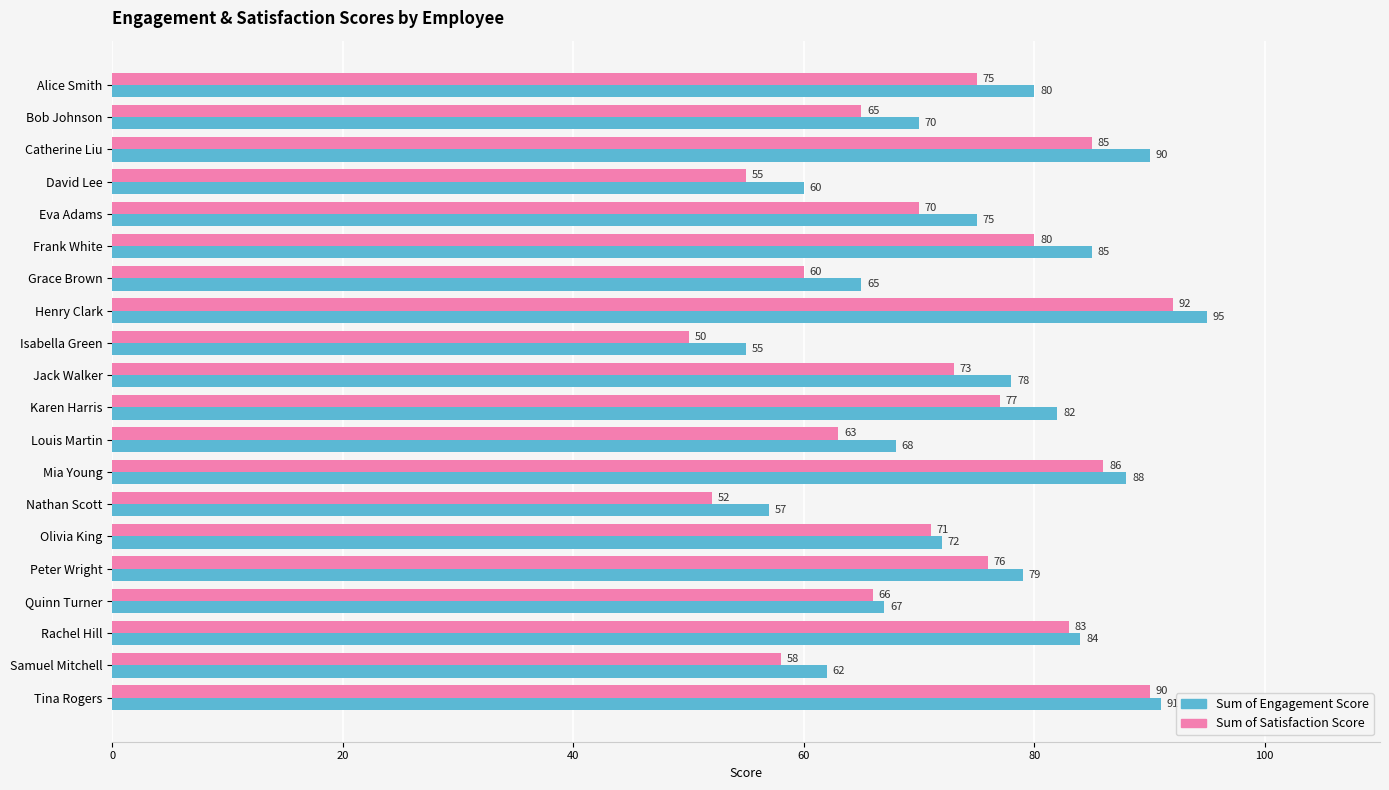

Which series has the largest range (max minus min)?

Sum of Satisfaction Score